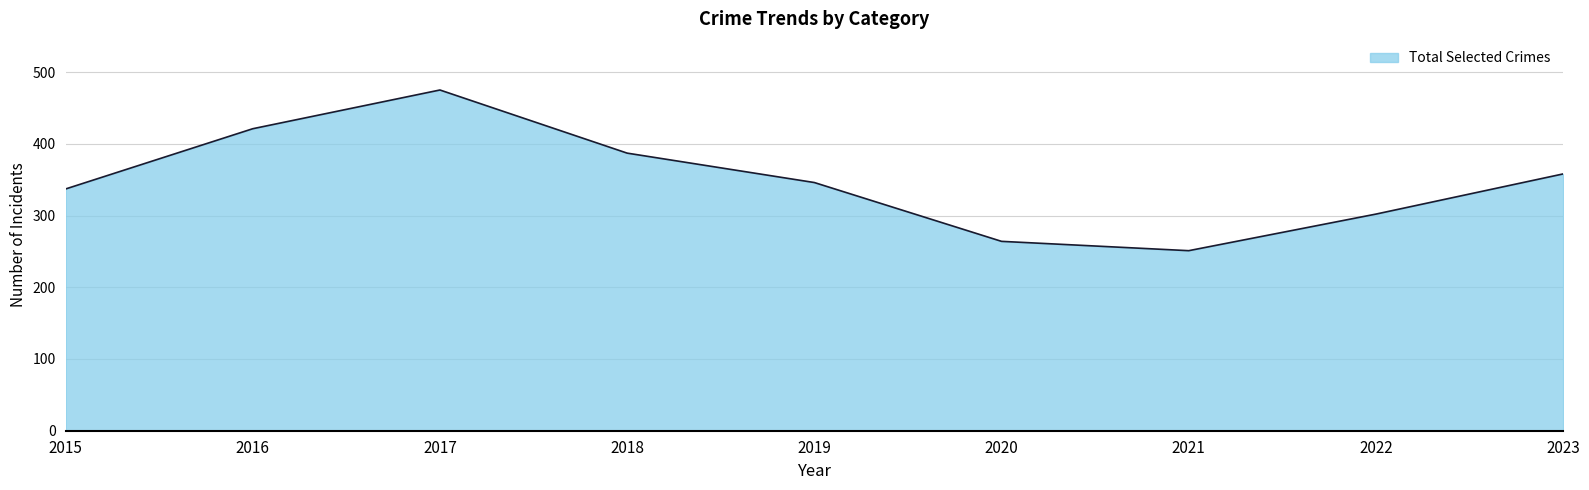

What is the change in value from 2015 to 2017?

+138